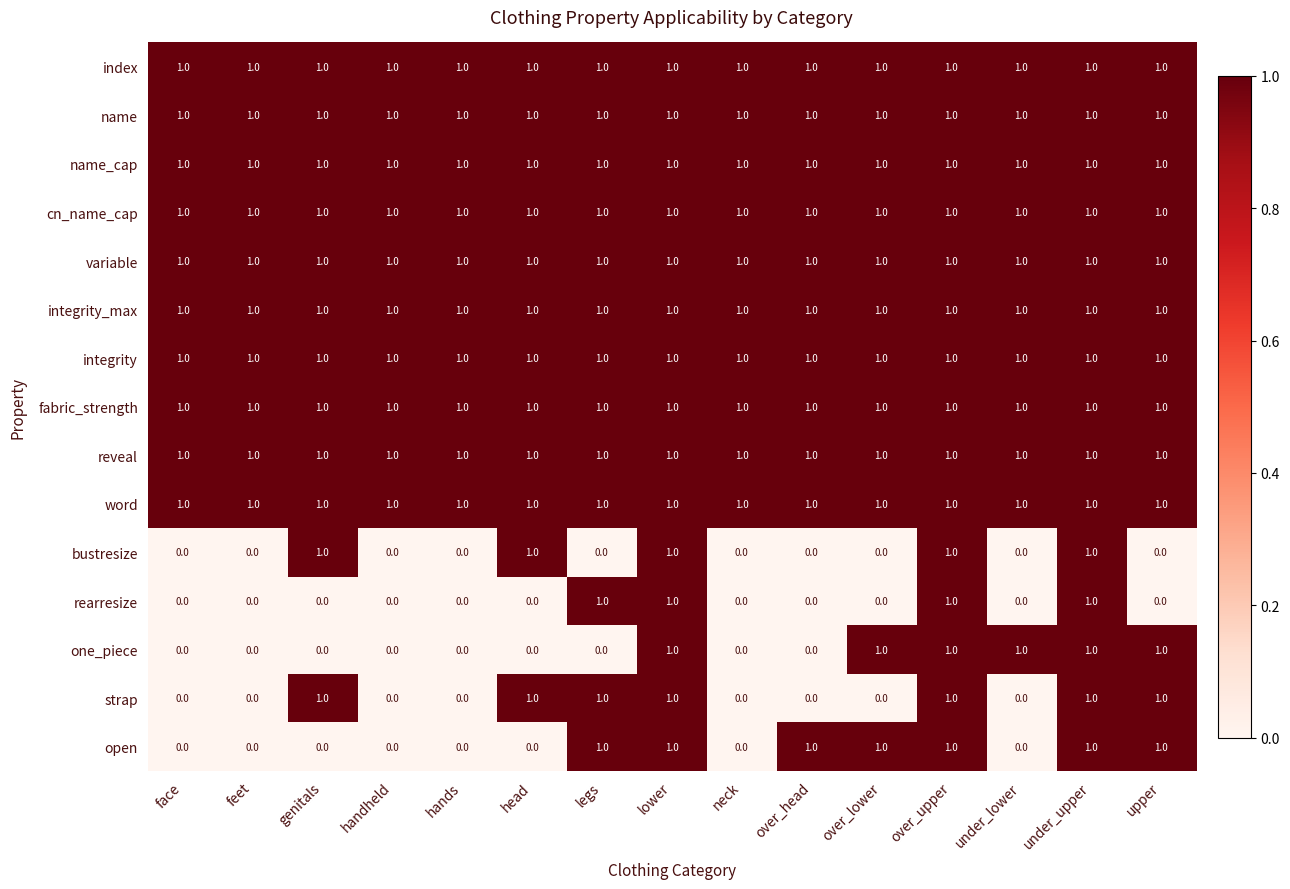

Is it true that fabric_strength equals 0 at over_upper?

False